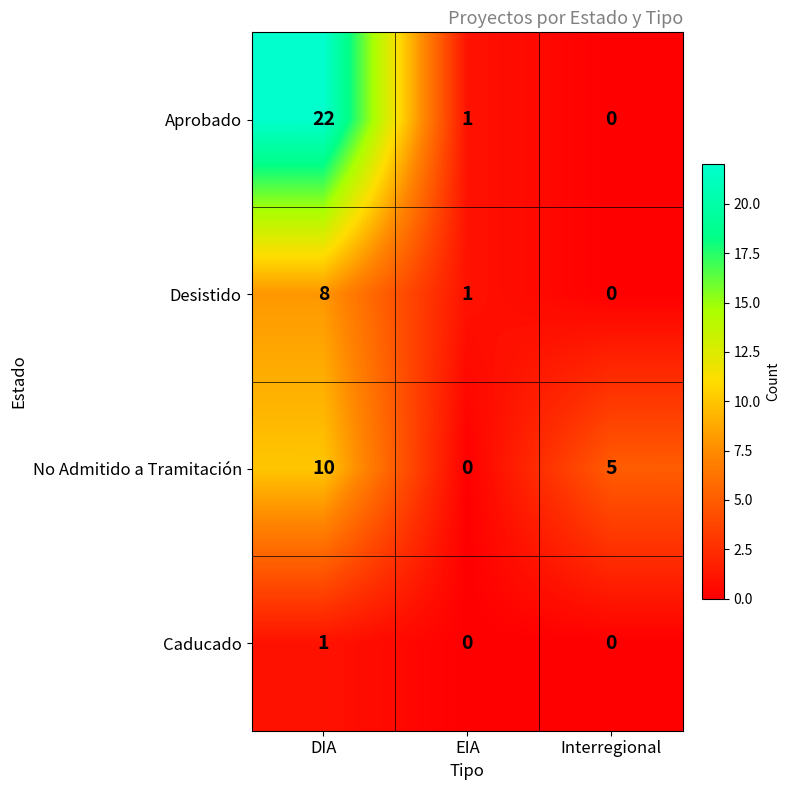

Which series has the largest range (max minus min)?

Aprobado